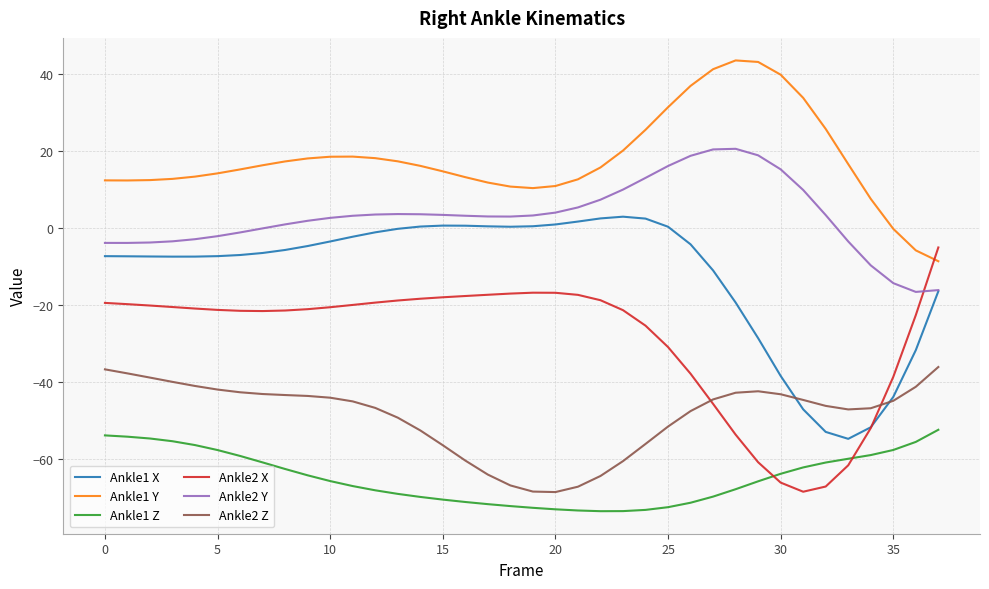

True or false: Ankle2 X and Ankle2 Y cross at least once.

True